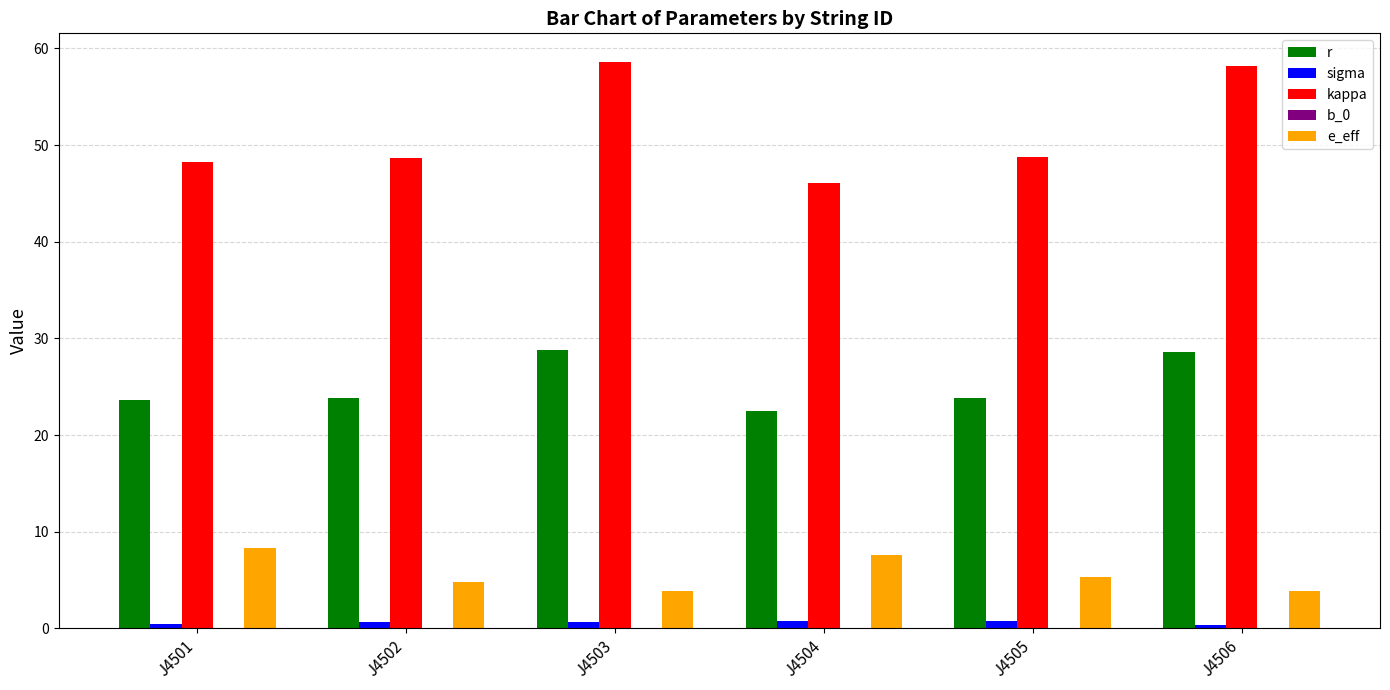

What is the maximum value shown in the chart?

58.6